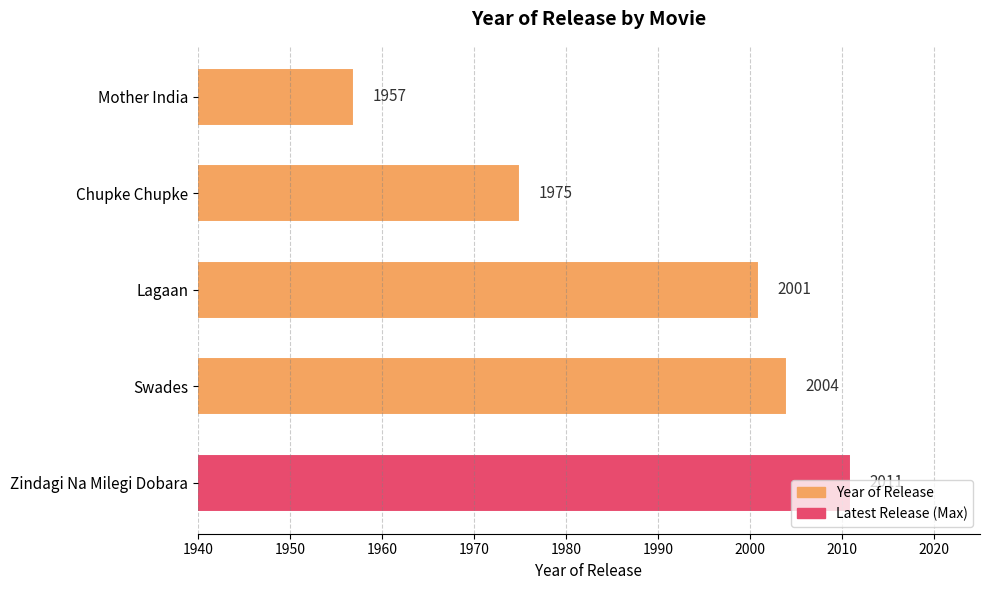

At which label is the value closest to 1984?

Chupke Chupke